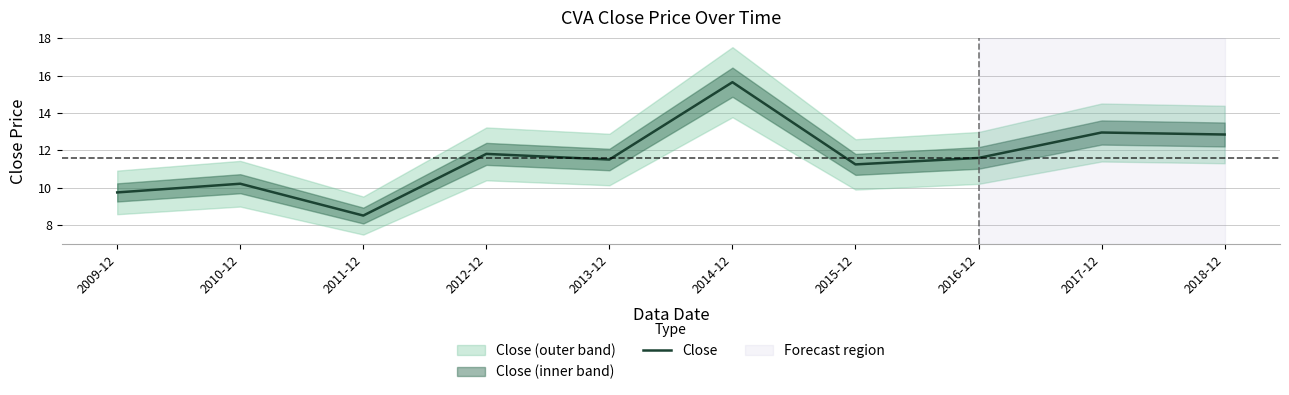

The chart shows a value of 11.6 at 2016-12. True or false?

True